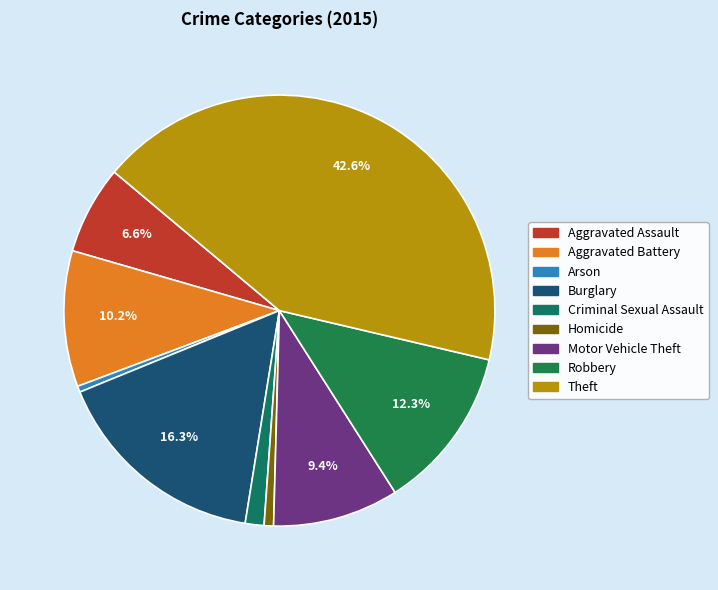

How many slices are in this pie chart?

9